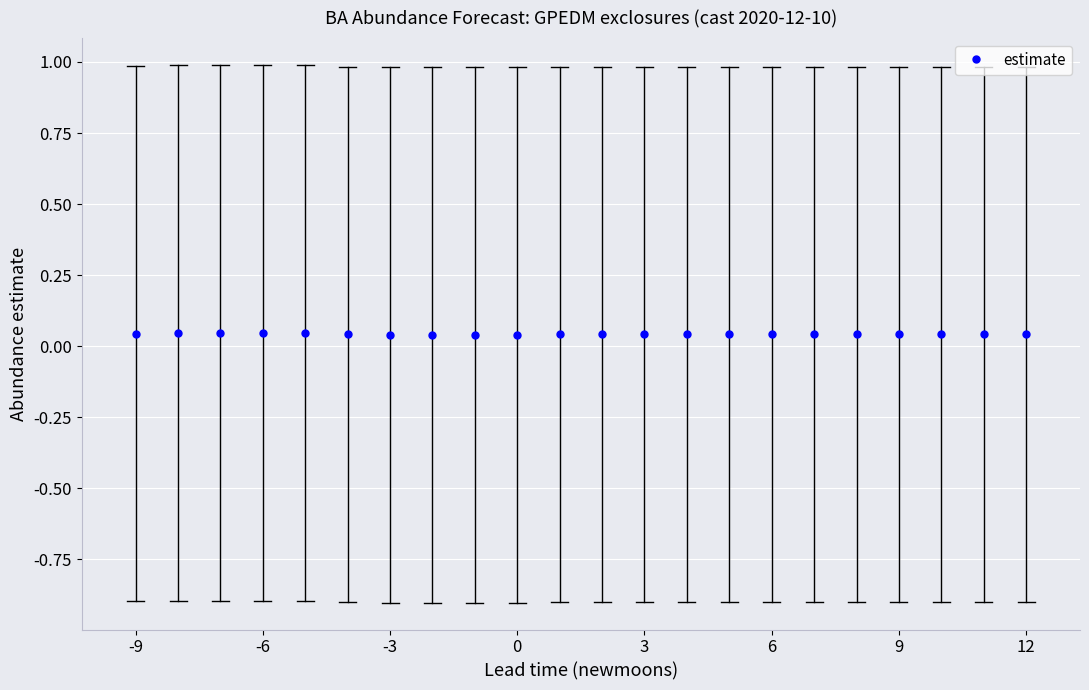

True or false: there are more than 0 points higher than both neighbors.

True